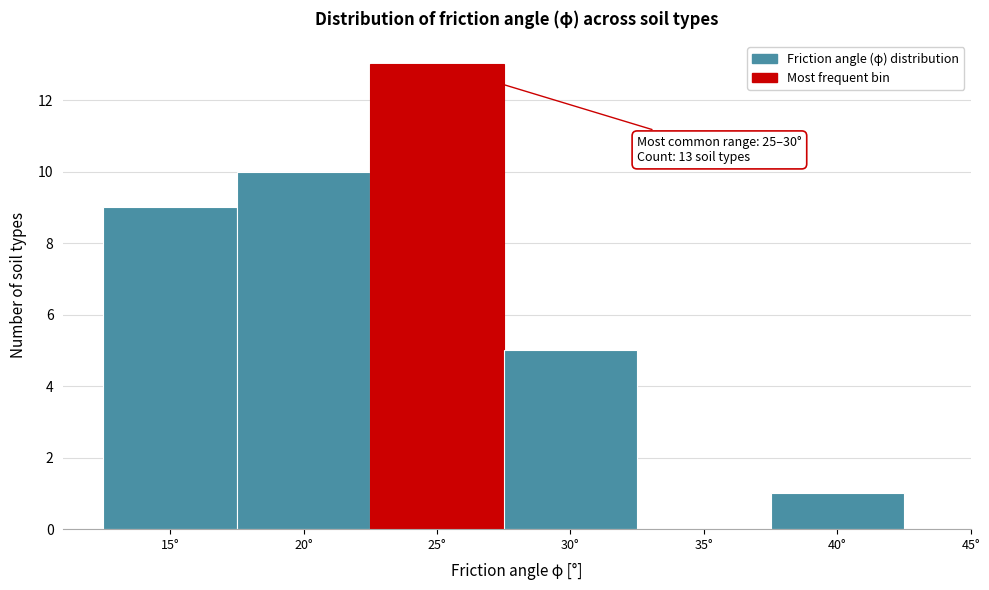

Reading left to right, list all the values displayed in this chart.

15°=9	20°=10	25°=13	30°=5	35°=0	40°=1